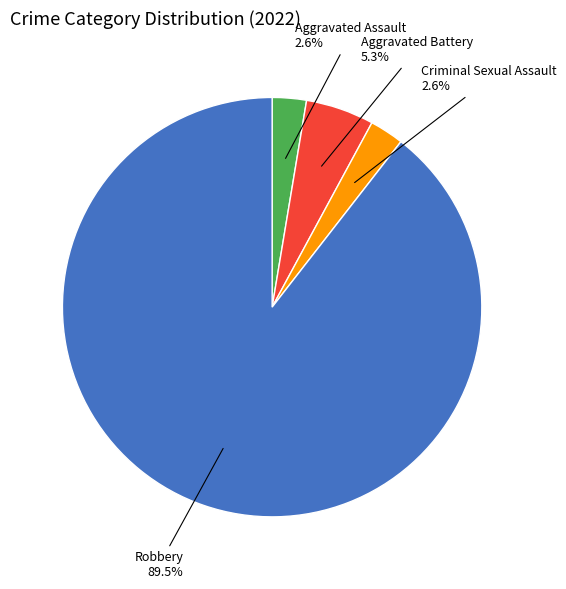

Which category has the biggest portion of the pie?

Robbery